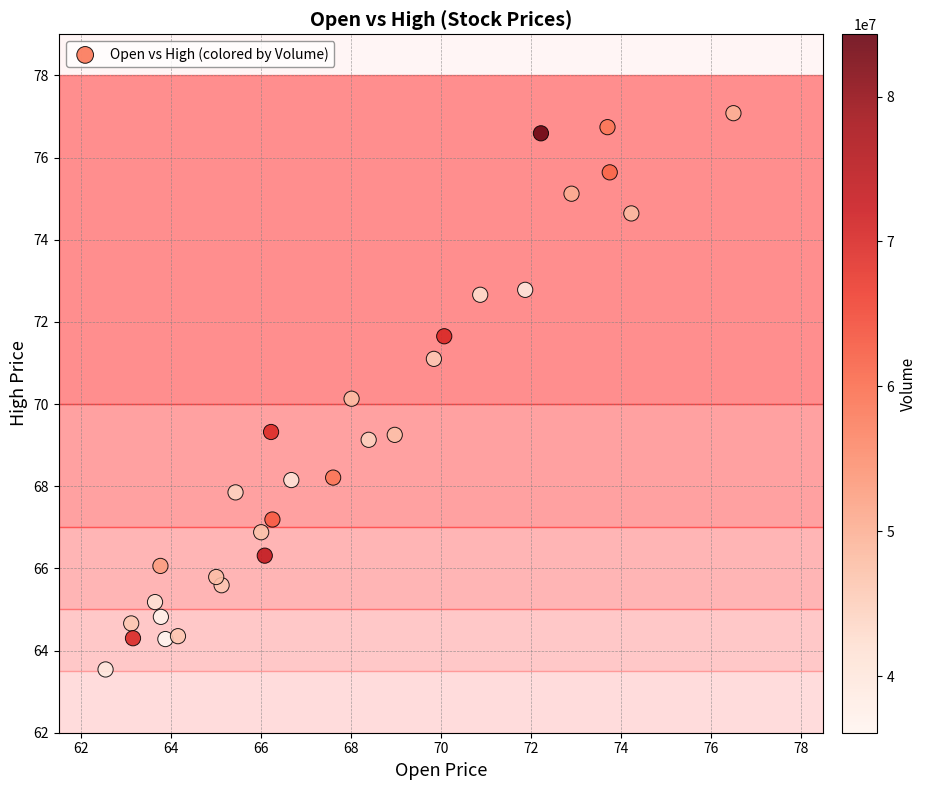

What is the range of X values (max minus min)?

14.0